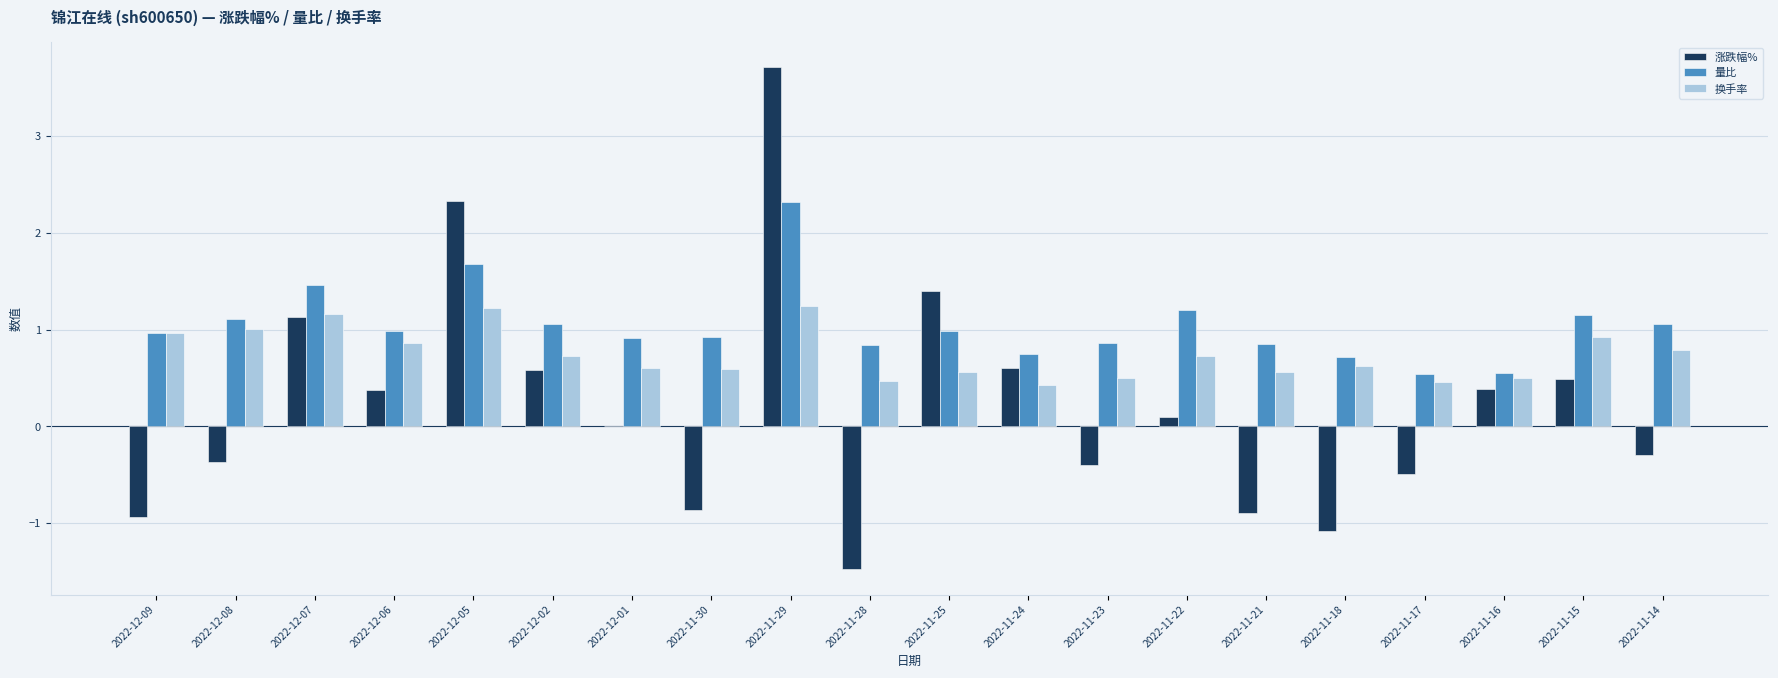

Which series has the largest range (max minus min)?

涨跌幅%